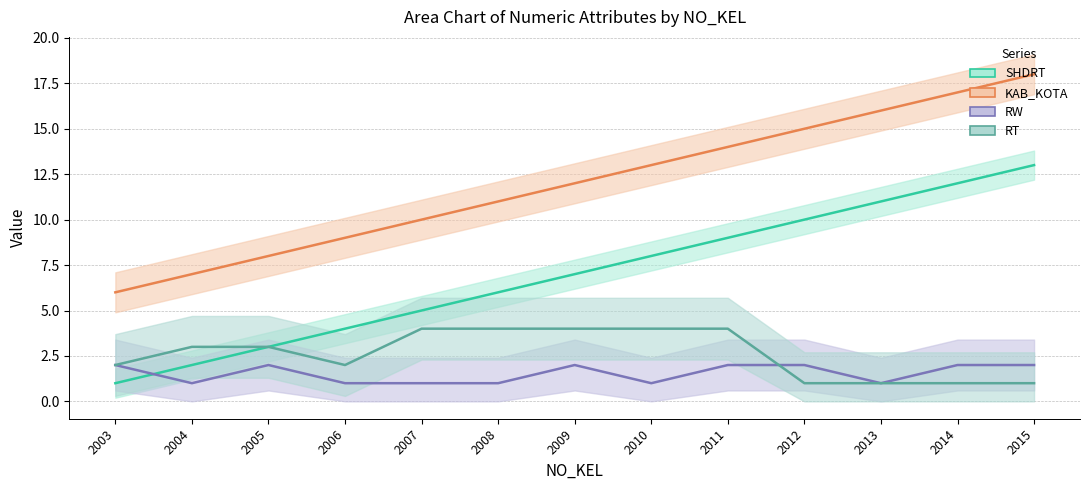

Which has a higher value, 2011 or 2006?

2011